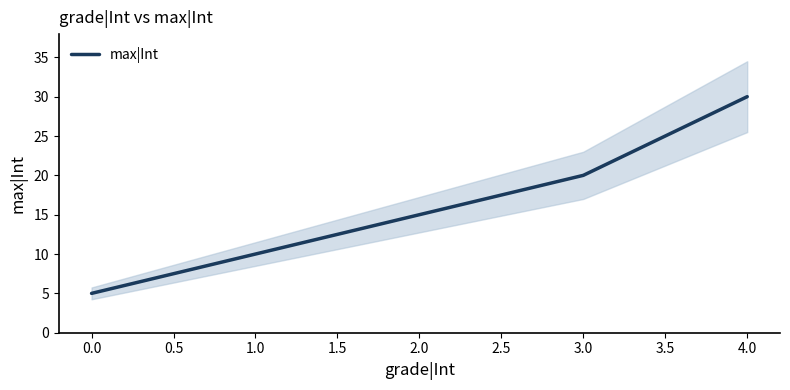

What is the greatest value displayed?

30